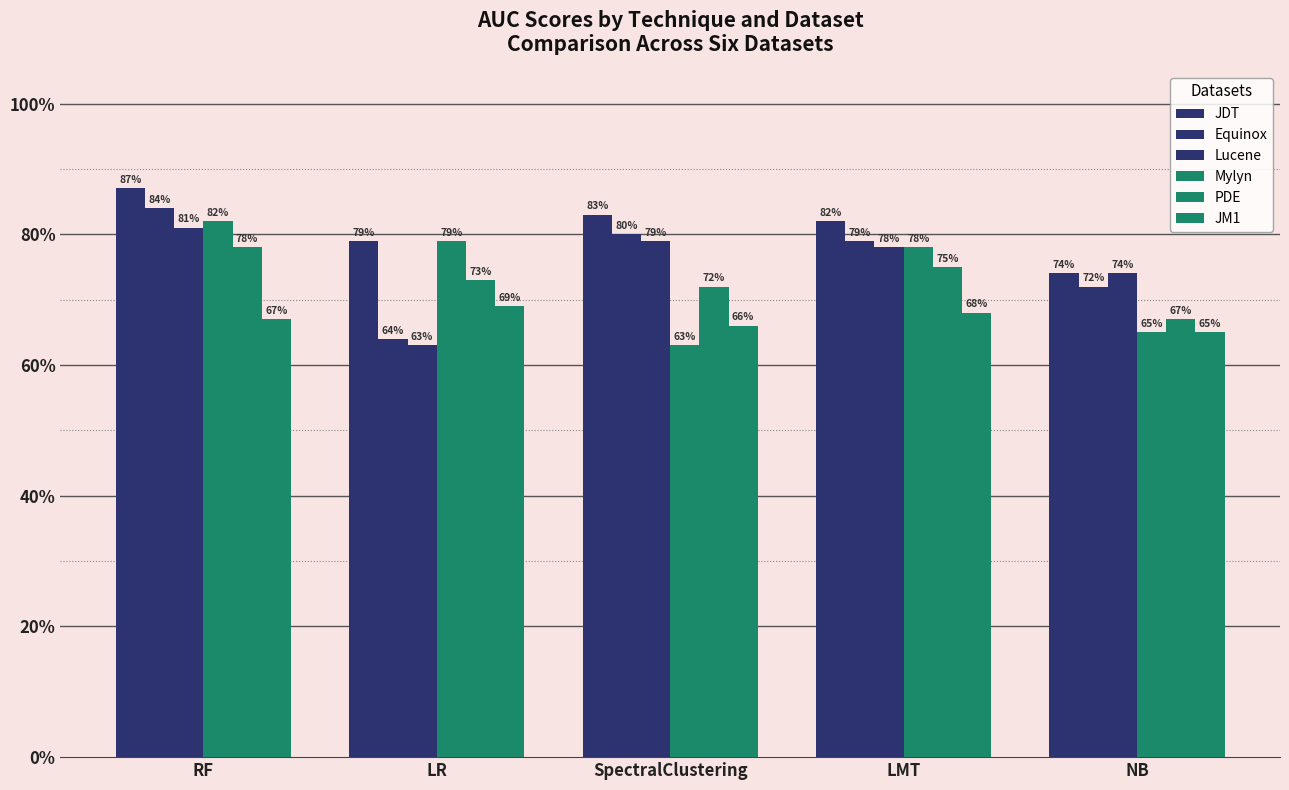

Rank the series at LR from lowest to highest value.

Lucene, Equinox, JM1, PDE, JDT, Mylyn